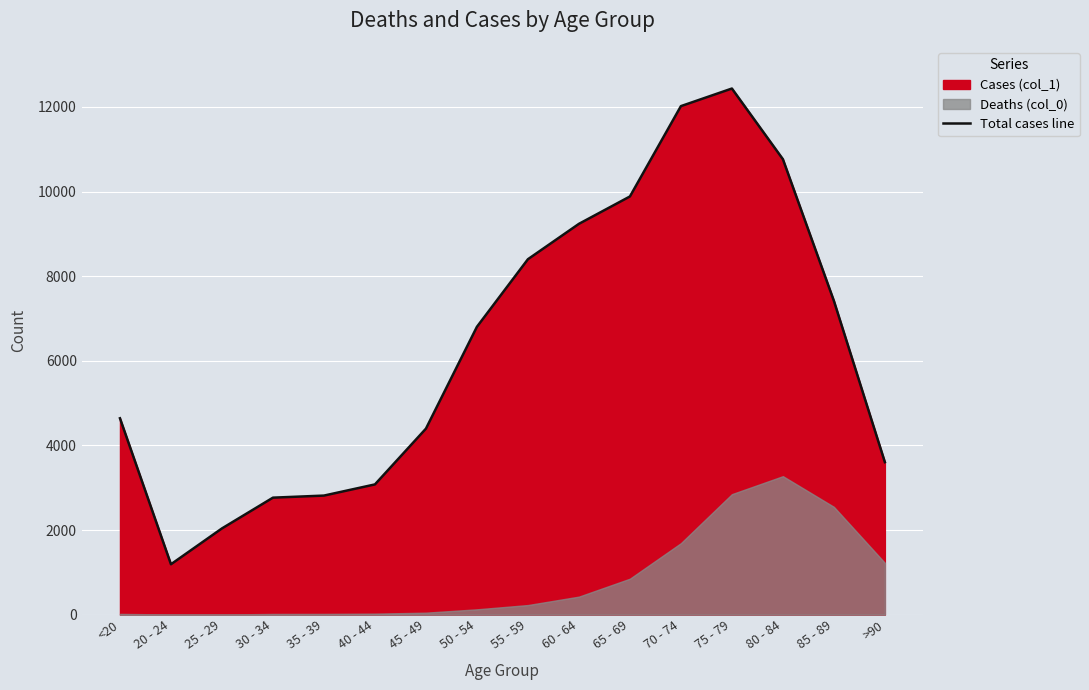

What is the sum of all values?

101482